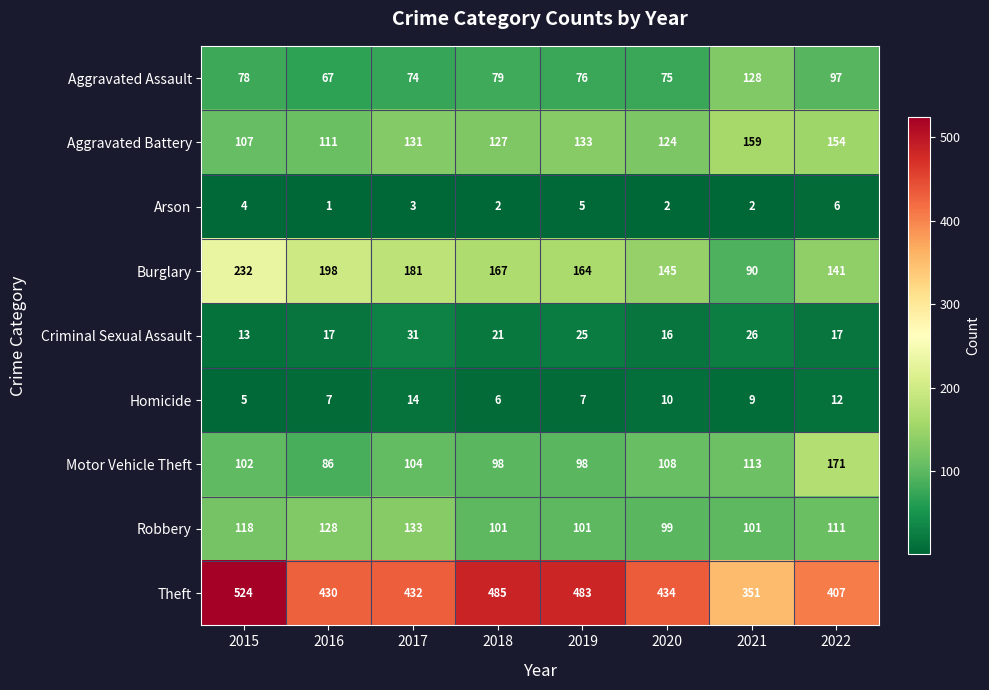

What is the average value of the Motor Vehicle Theft series?

110